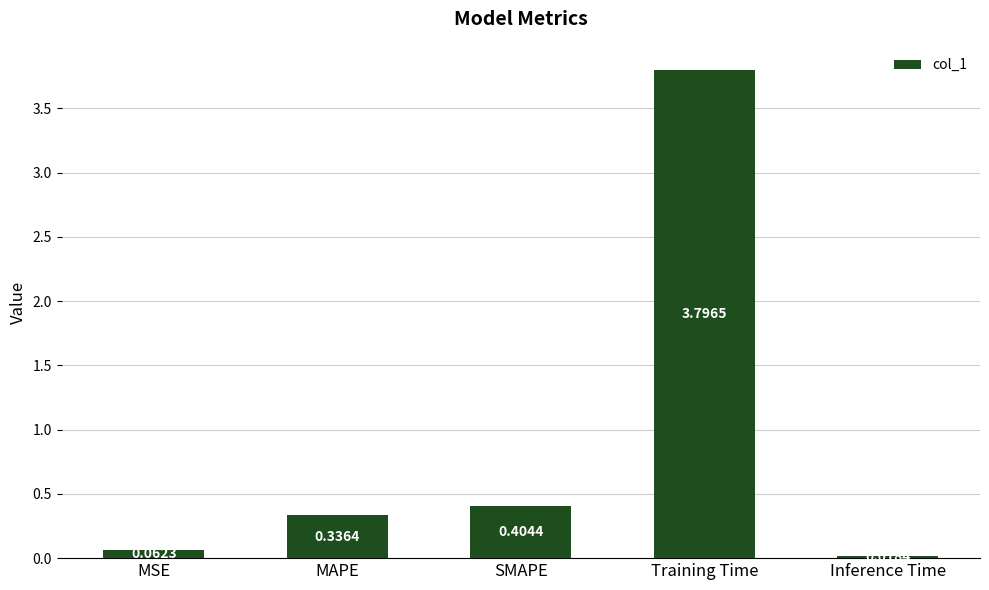

At which label is the value closest to 1?

SMAPE